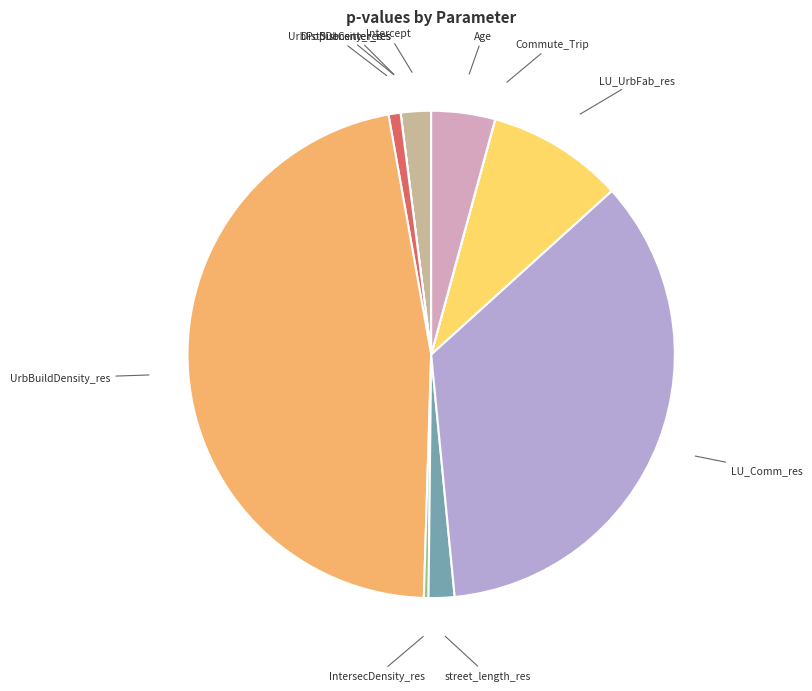

Which category has the biggest portion of the pie?

UrbBuildDensity_res